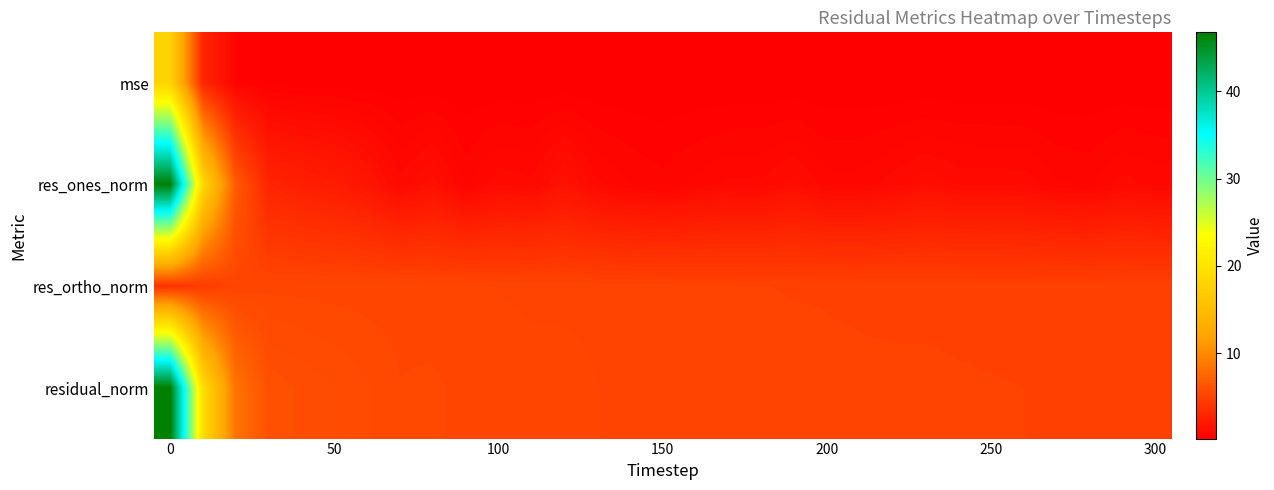

Rank the series by their maximum value, from highest to lowest.

residual_norm, res_ones_norm, mse, res_ortho_norm